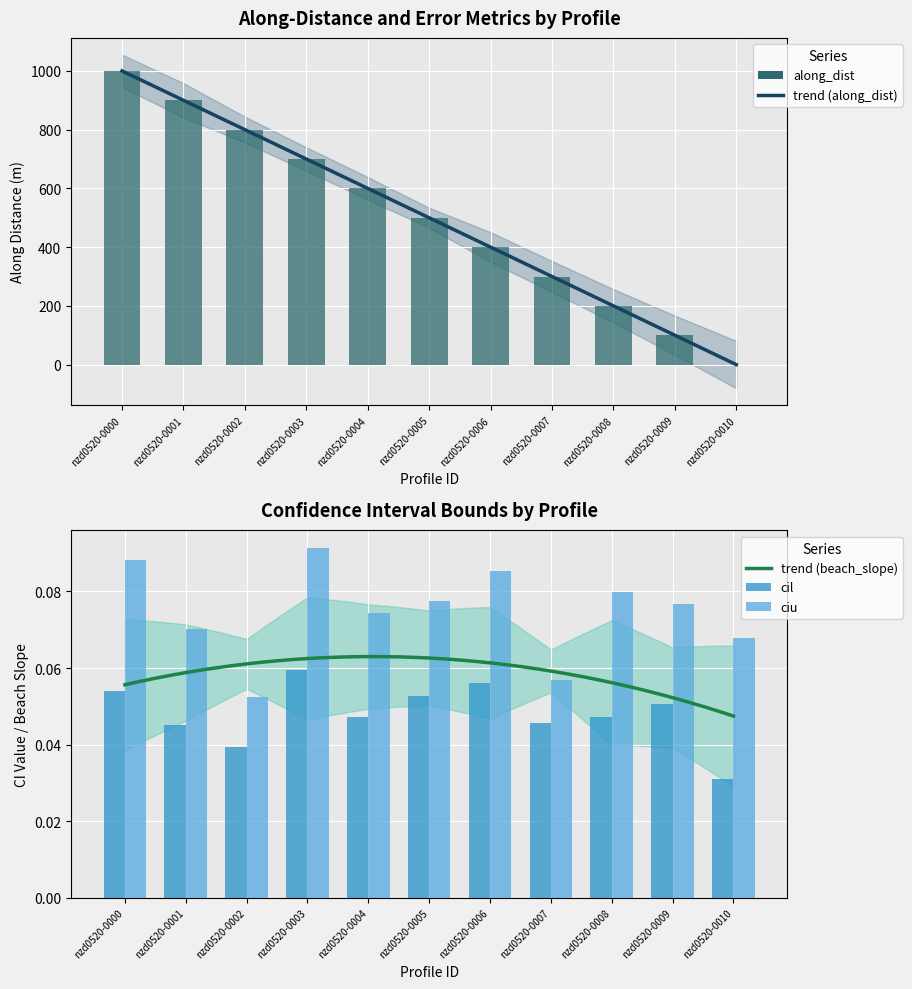

How many bars are there in total?

33